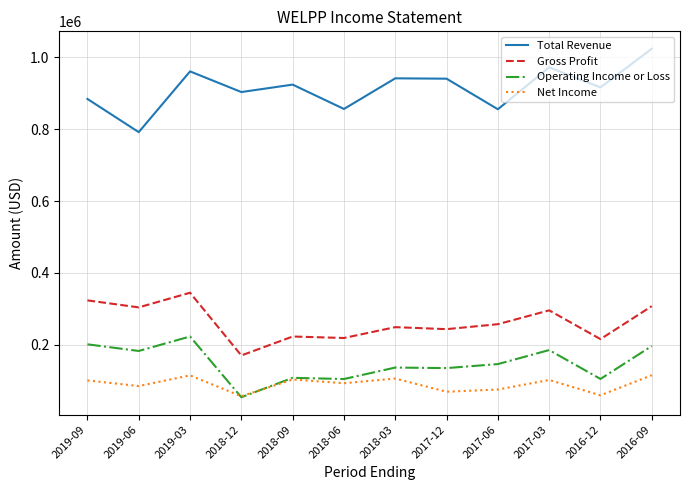

What is the maximum value for Net Income?

115200